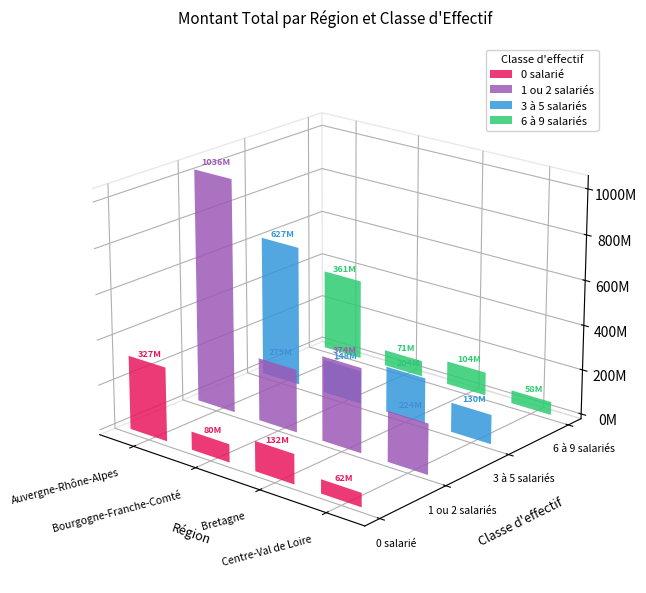

What is the maximum value for 6 à 9 salariés?

361173102